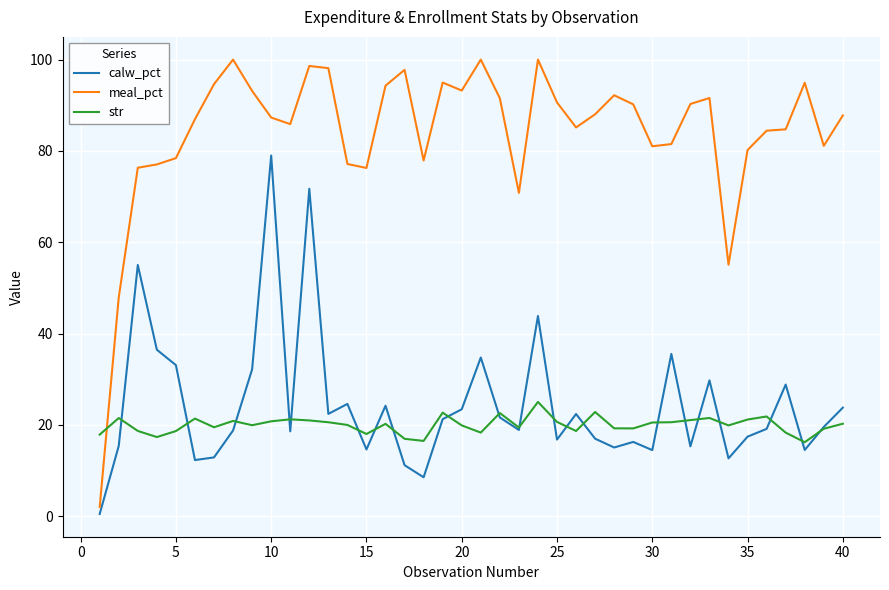

True or false: calw_pct and meal_pct cross at least once.

False